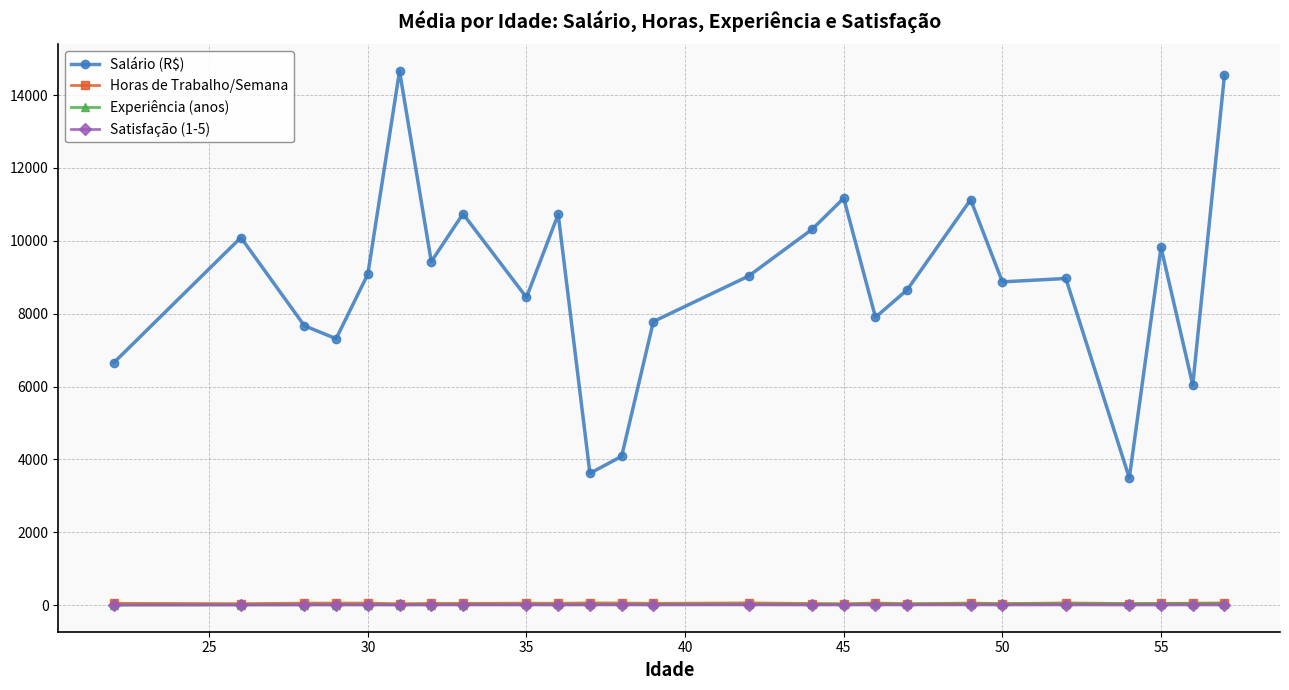

How many lines are shown in the chart?

4